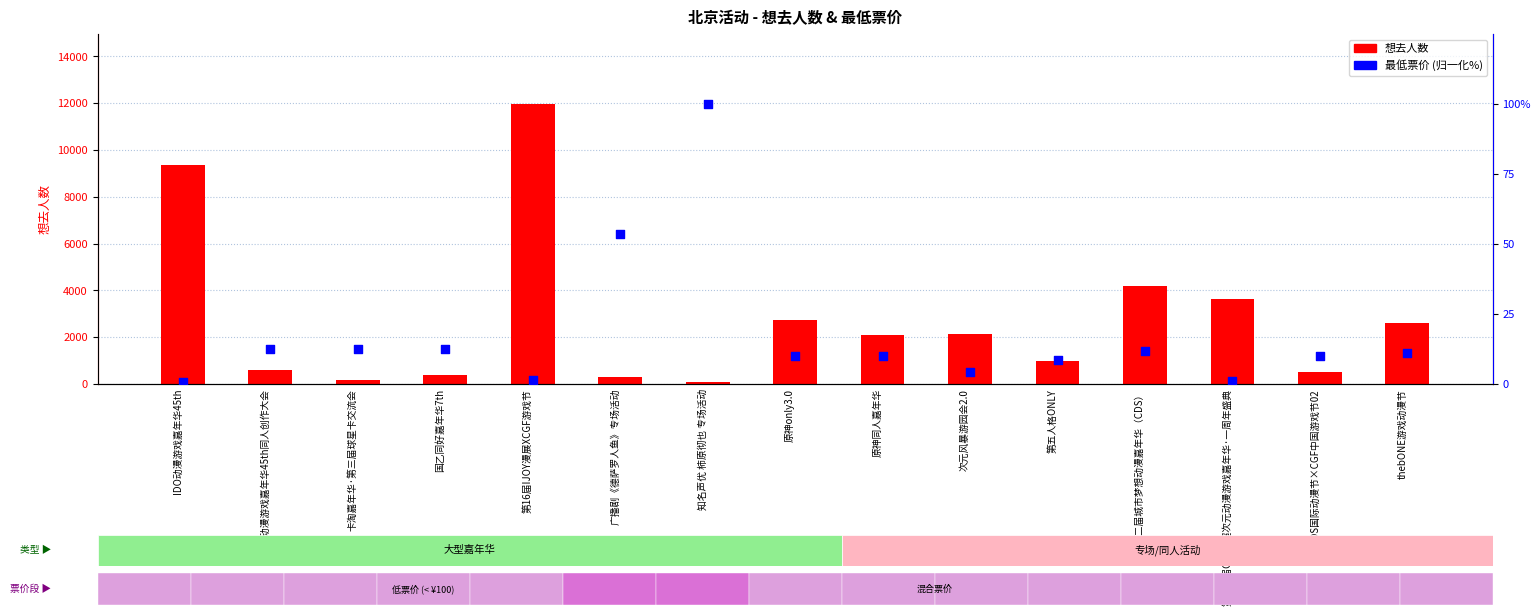

At which category is the sum across all series the highest?

第16届IJOY漫展XCGF游戏节